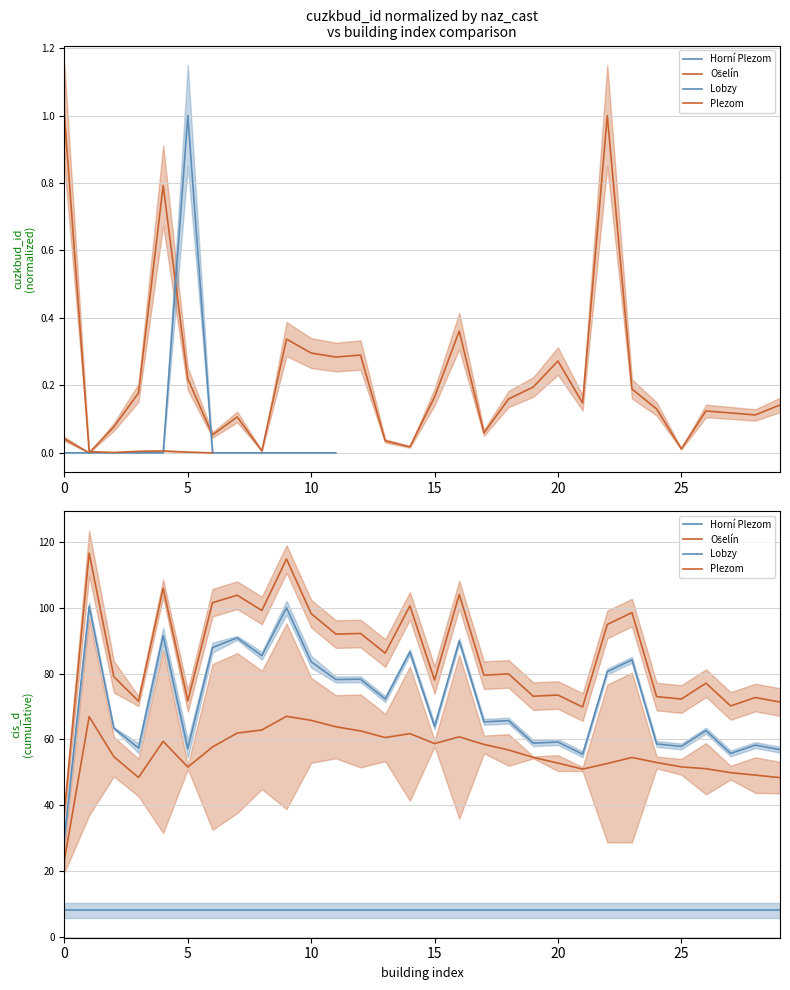

What is the sum of all Plezom values?

2559.1